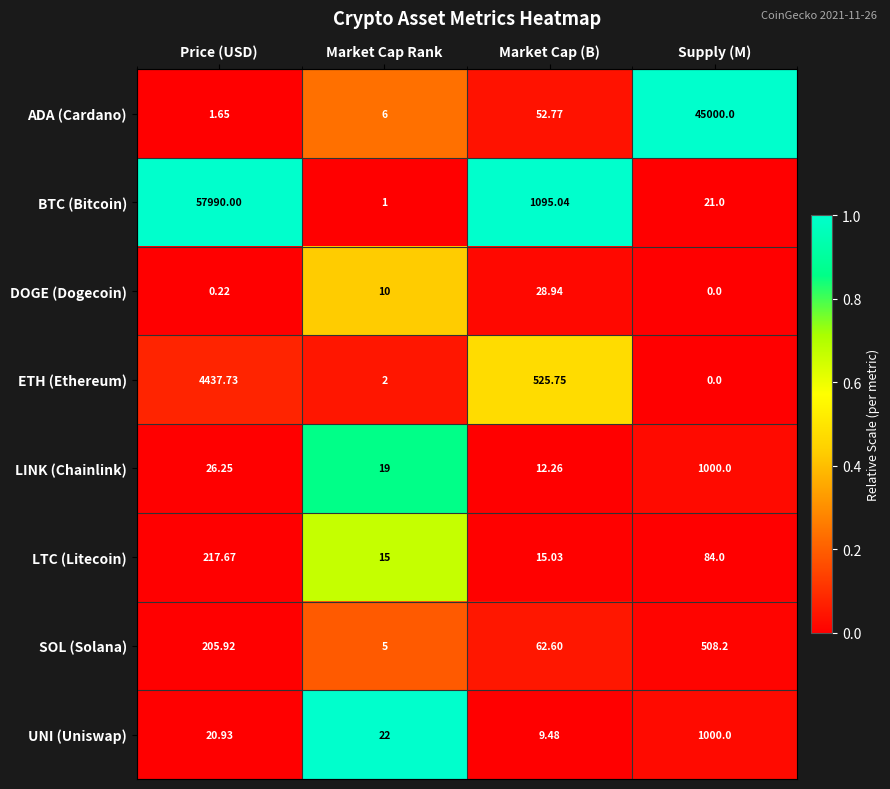

At Market Cap (B), list the series in order from smallest to largest.

UNI (Uniswap), LINK (Chainlink), LTC (Litecoin), DOGE (Dogecoin), ADA (Cardano), SOL (Solana), ETH (Ethereum), BTC (Bitcoin)